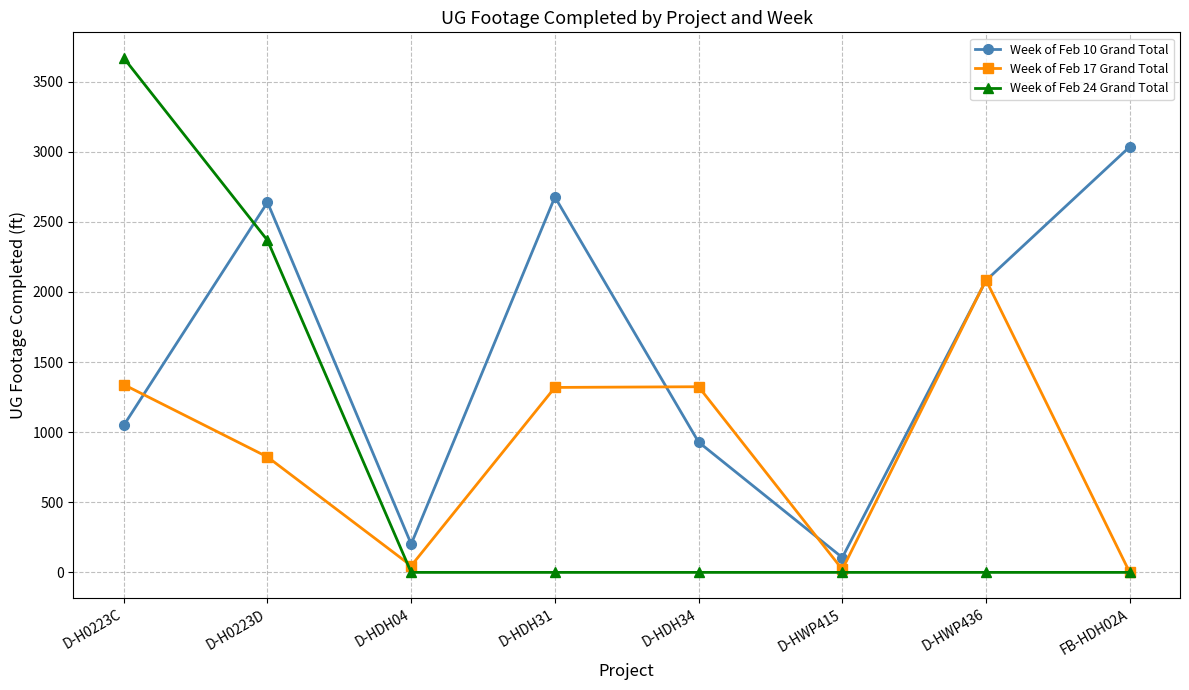

What is the total value across all series at D-HWP415?

127